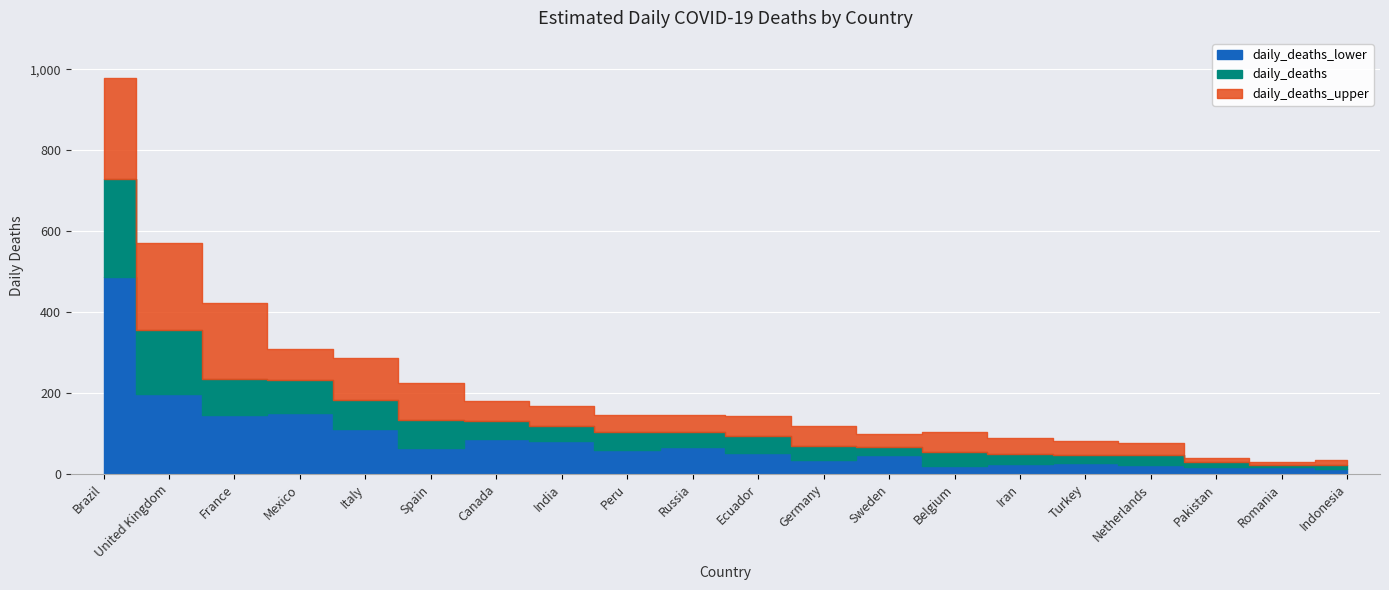

Is it true that daily_deaths equals 29 at Pakistan?

True